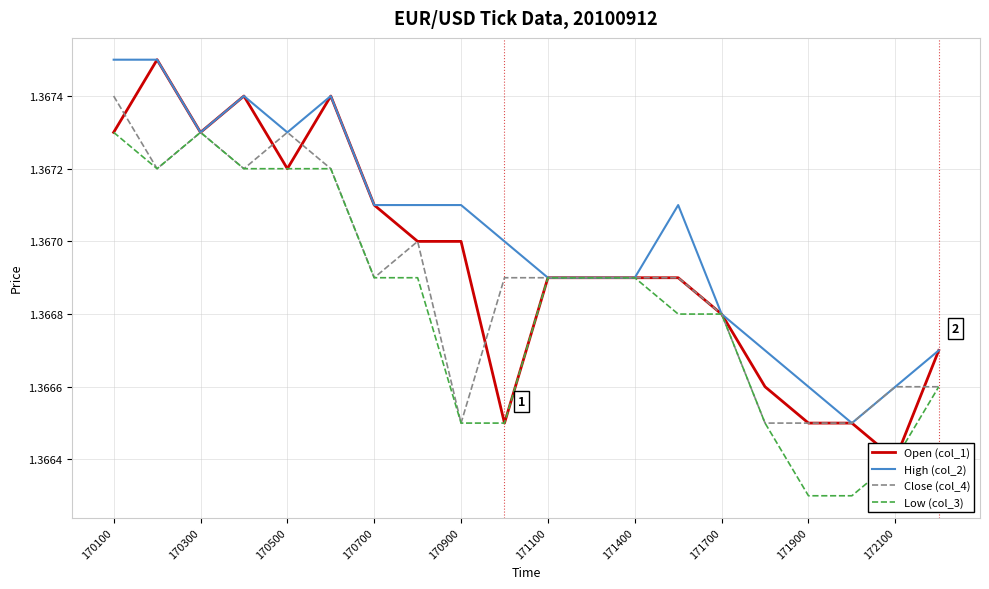

True or false: Close (col_4) has a value of 2.4 at 172100.

False